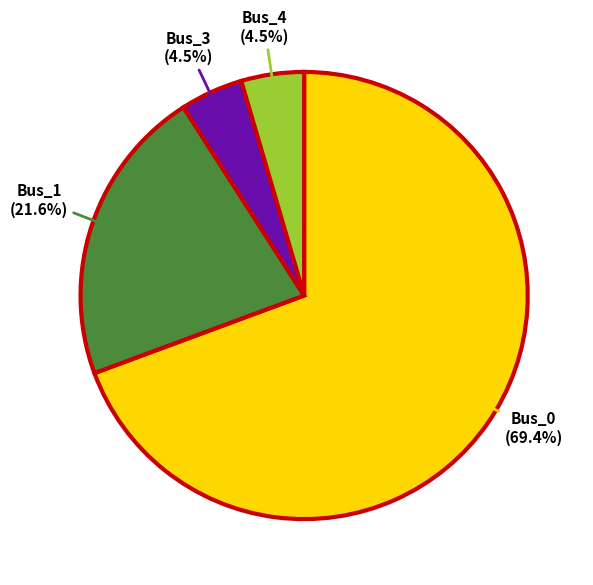

Is there any slice that represents more than half of the pie?

Yes